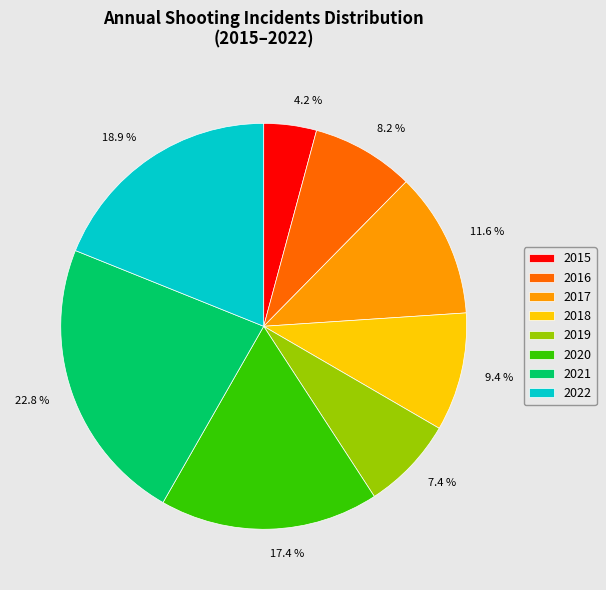

Between 4.2 % and 9.4 %, which is larger?

9.4 %